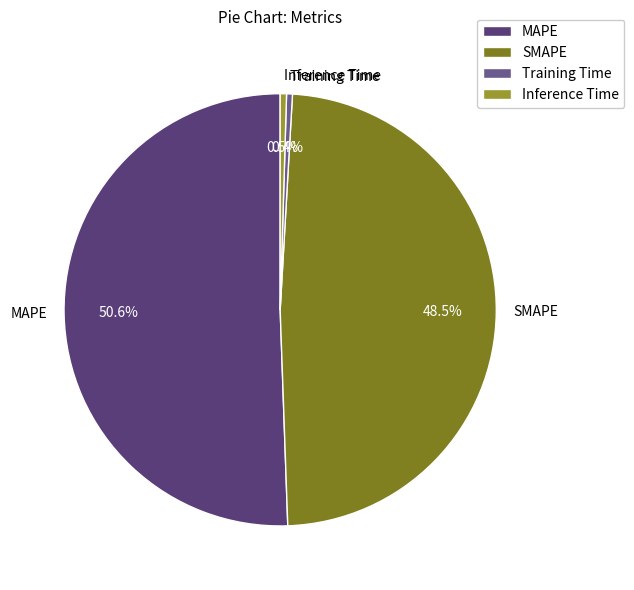

Which has a higher value, MAPE or Training Time?

MAPE